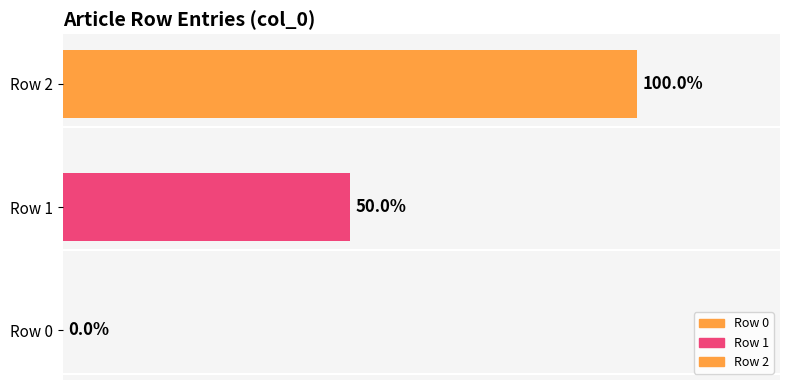

At which label does the data first exceed 1?

Row 2